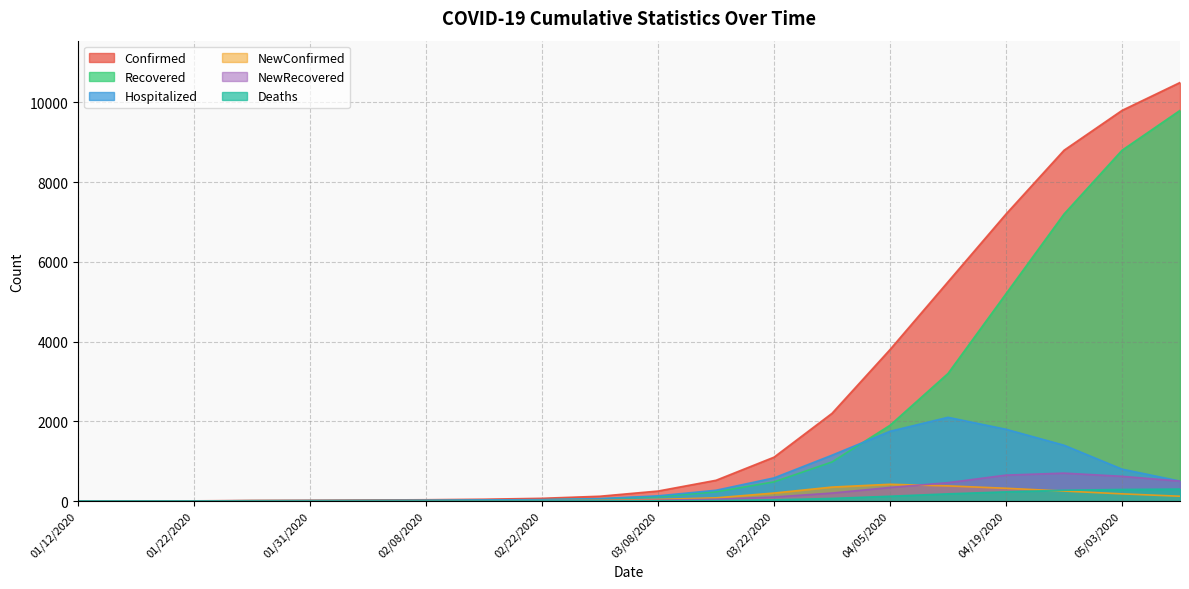

What position from the left is 03/15/2020?

12